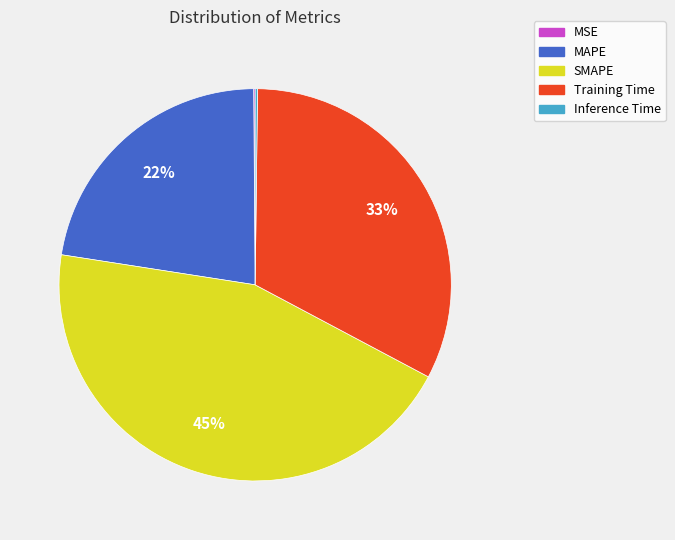

To the nearest percent, what portion does SMAPE represent?

45%